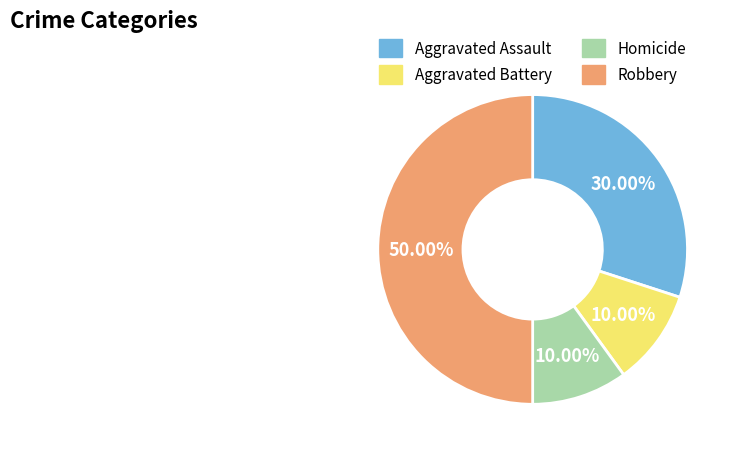

How many segments does this pie chart have?

4